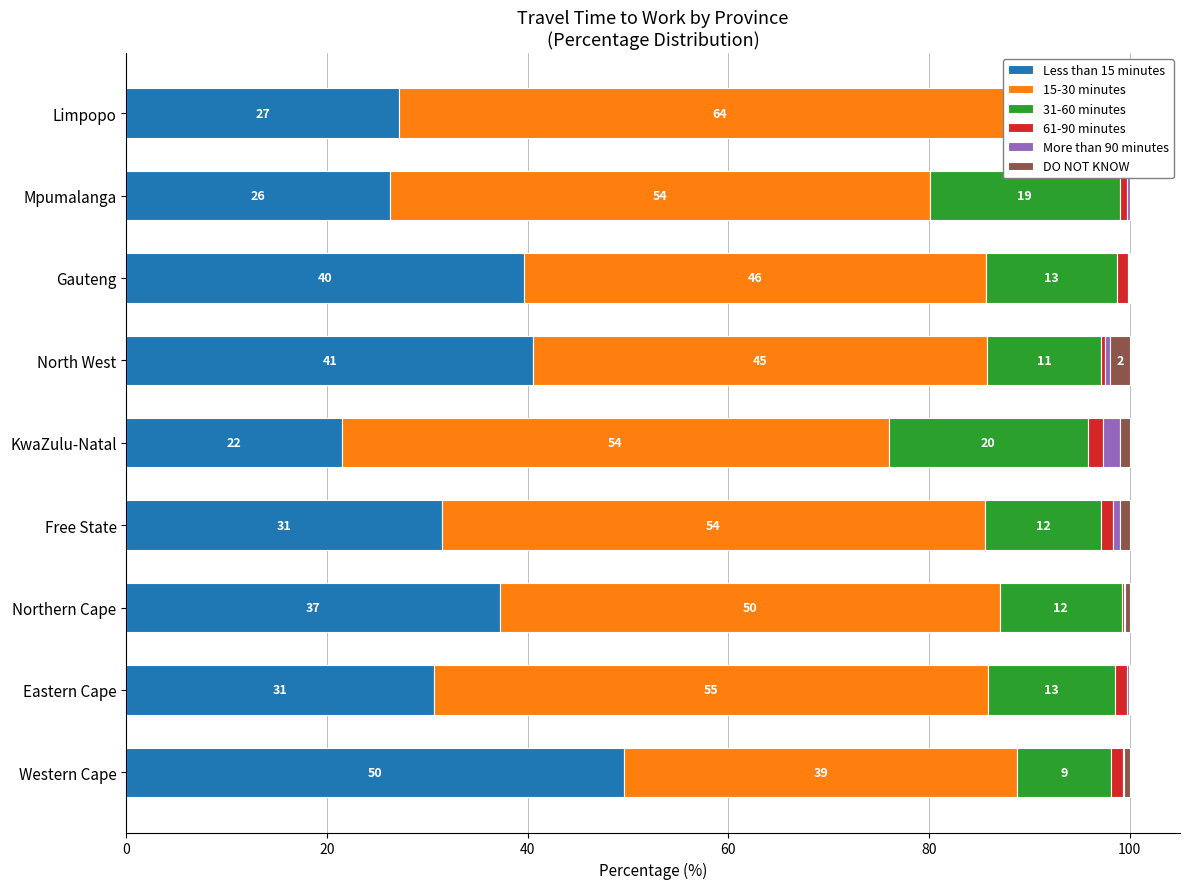

What are all the series names shown in the legend?

Less than 15 minutes, 15-30 minutes, 31-60 minutes, 61-90 minutes, More than 90 minutes, DO NOT KNOW